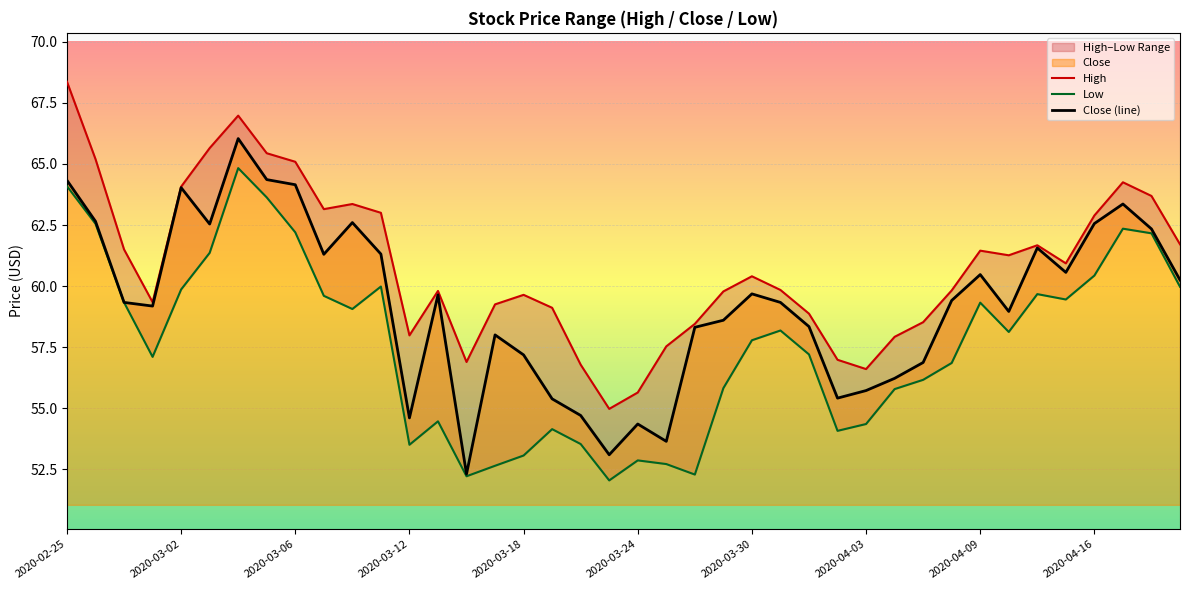

Is the value of High at 32 greater than the value of Low at 10?

Yes